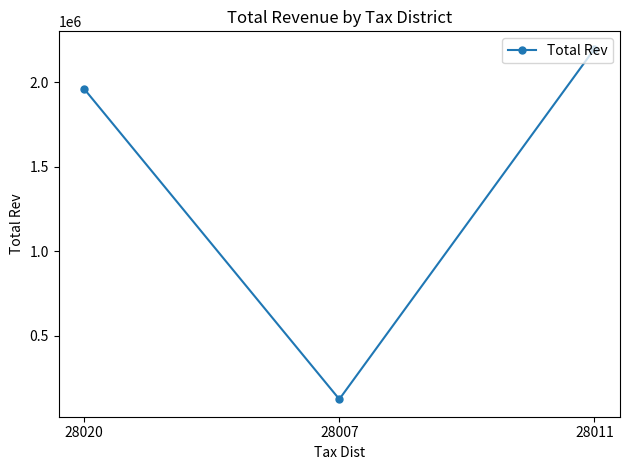

Between 28020 and 28007, which is larger?

28020